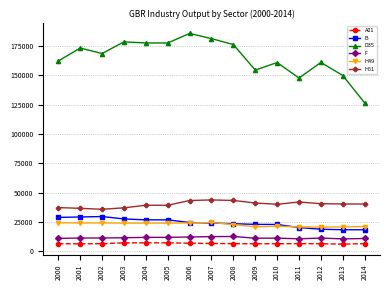

What is the value of the D35 point at the 8th from the left?

181125.3